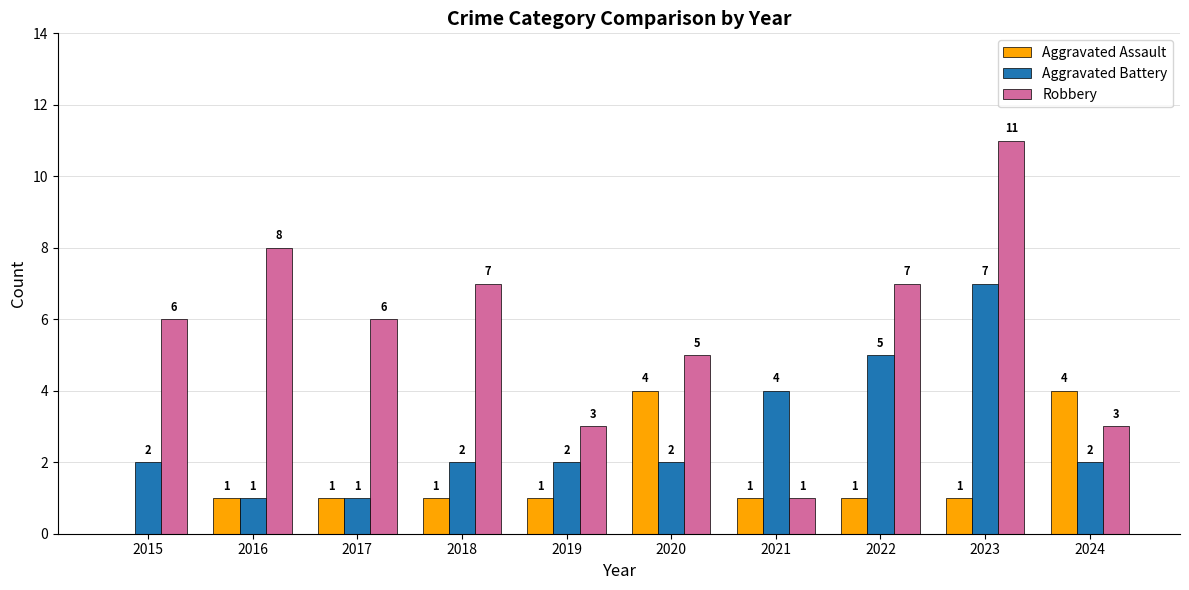

The value of Robbery at 2015 is 2. True or false?

False